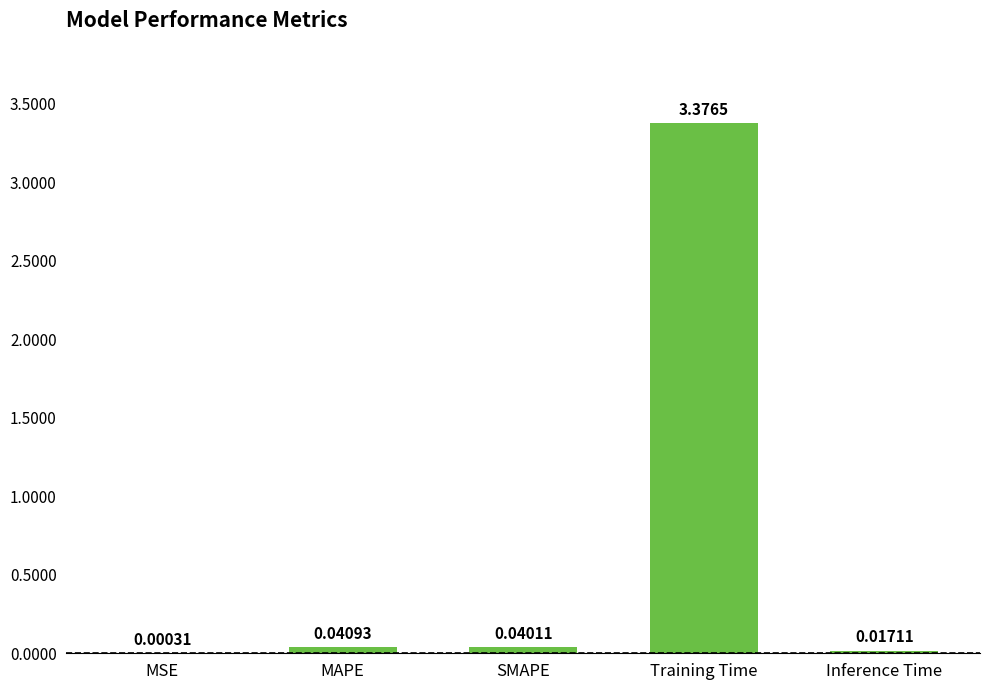

Where is the data nearest to the value 1?

MAPE